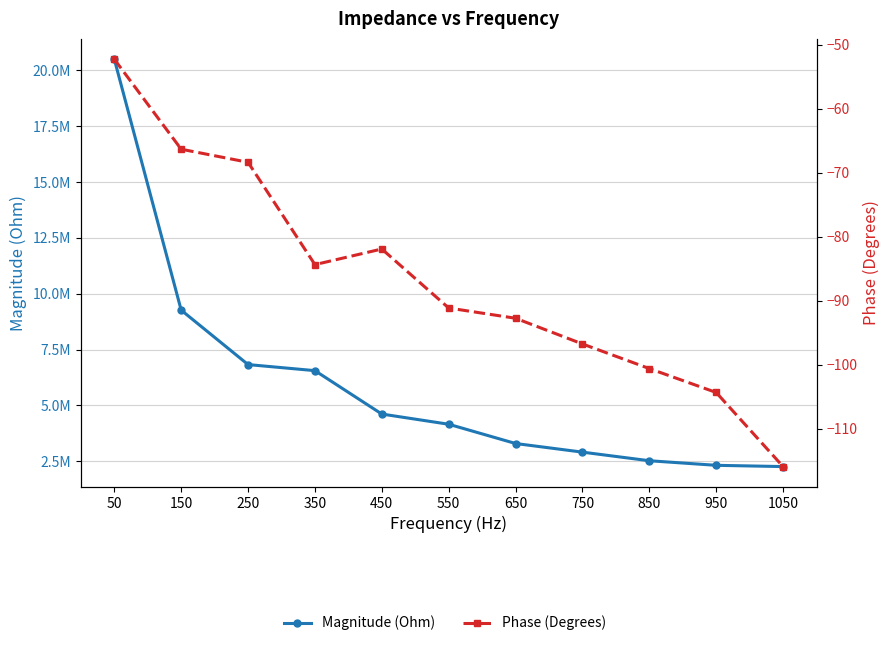

How many interior local valleys does the Phase (Degrees) series have?

1